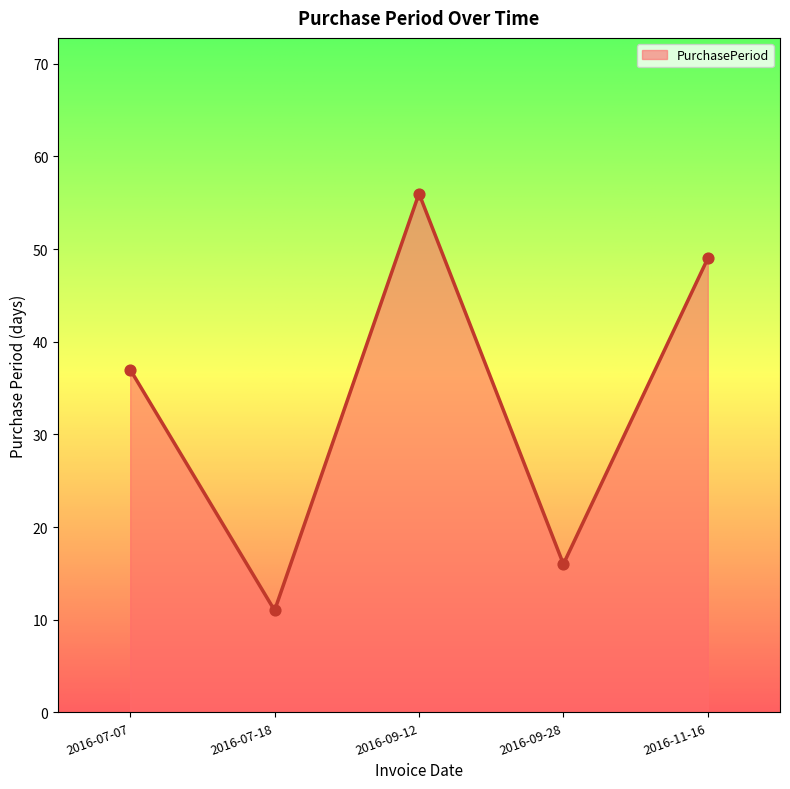

Approximately how many times larger is the value at 2016-09-12 compared to 2016-09-28?

3.5